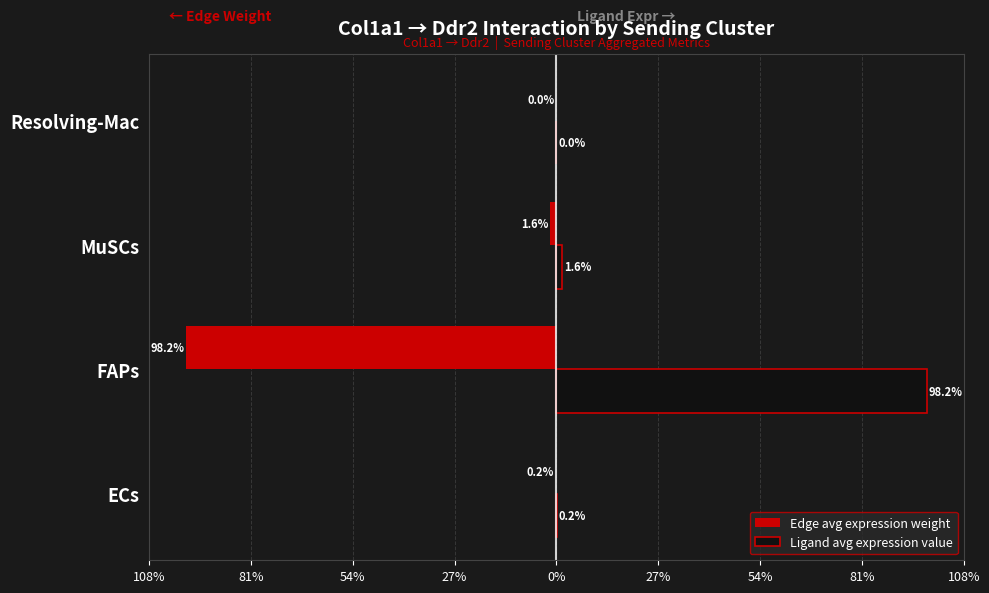

What are all the series names shown in the legend?

Edge avg expression weight, Ligand avg expression value